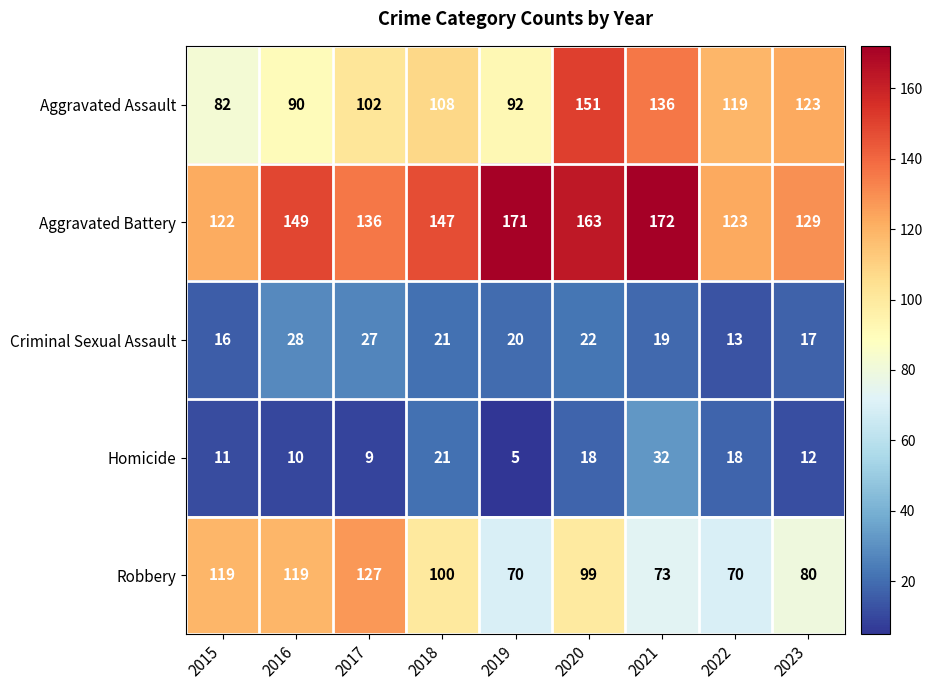

What is the sum of the Criminal Sexual Assault values at 2019 and 2017?

47